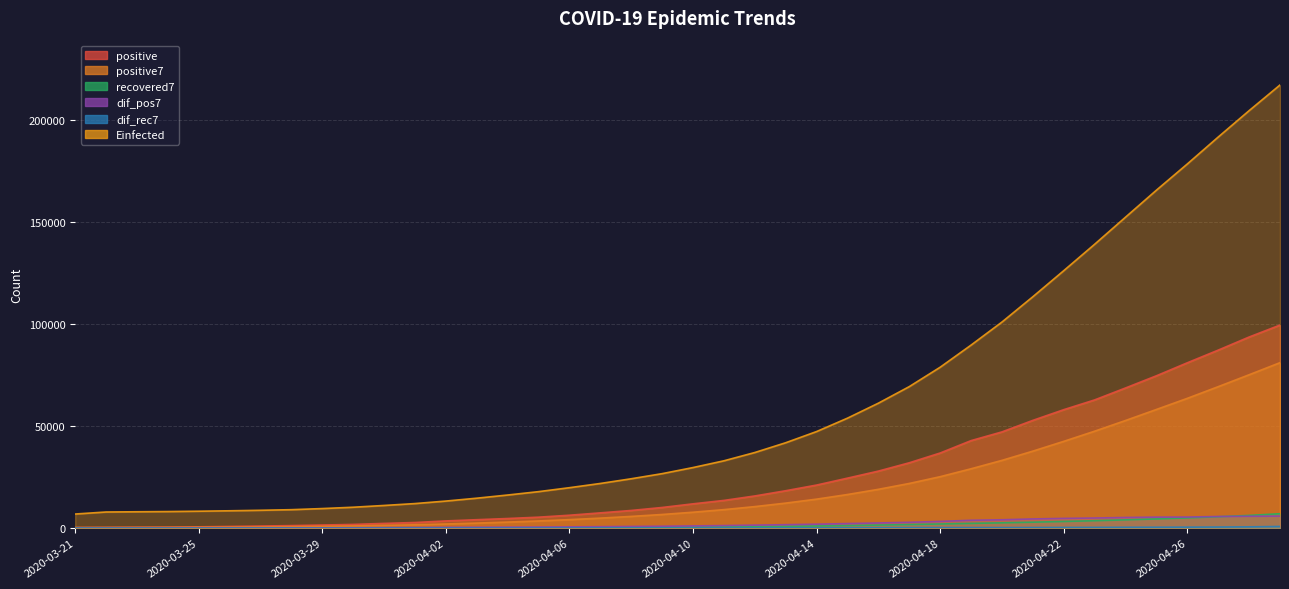

What position from the right is 2020-04-26?

4